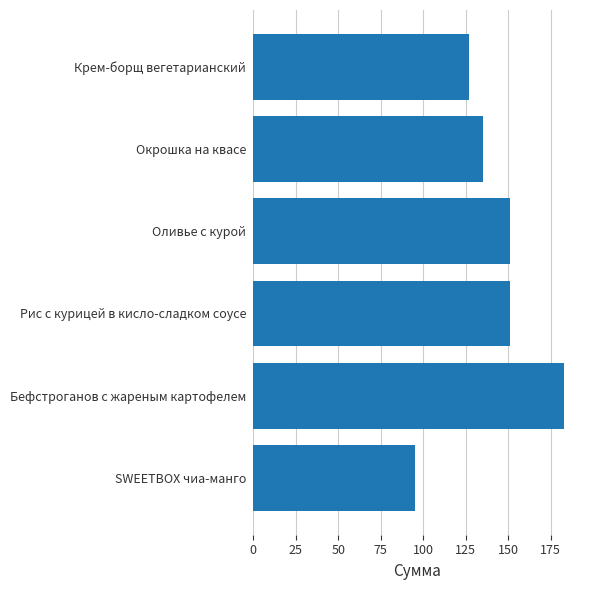

Approximately how many times larger is the value at Оливье с курой compared to Рис с курицей в кисло-сладком соусе?

1.0